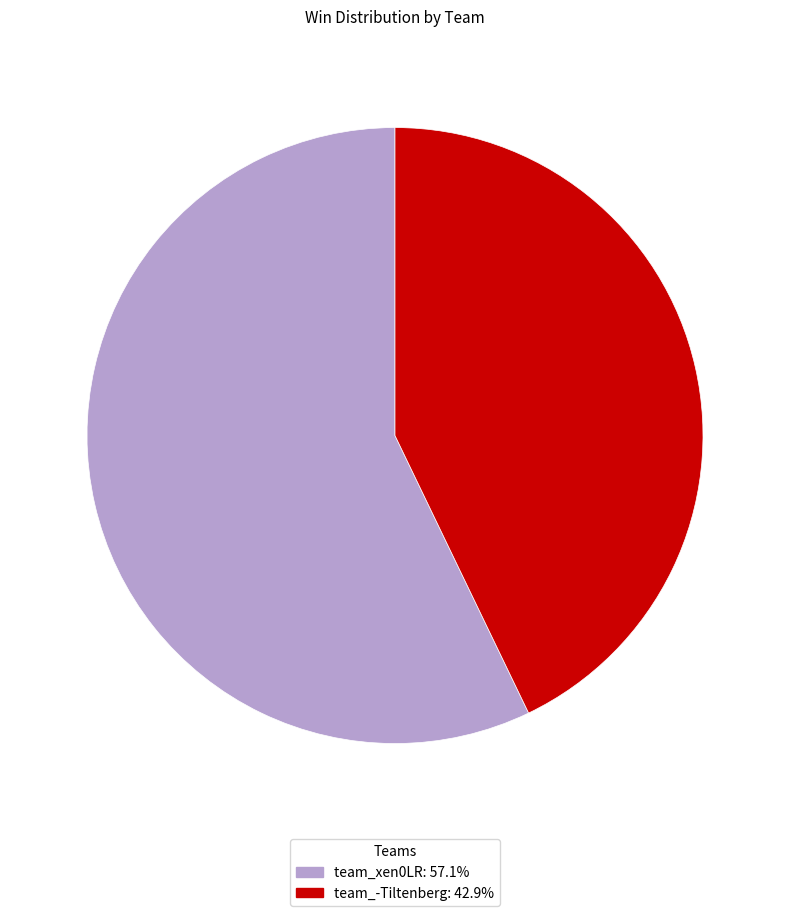

What is the ratio of the value at team_xen0LR to the value at team_-Tiltenberg?

1.3